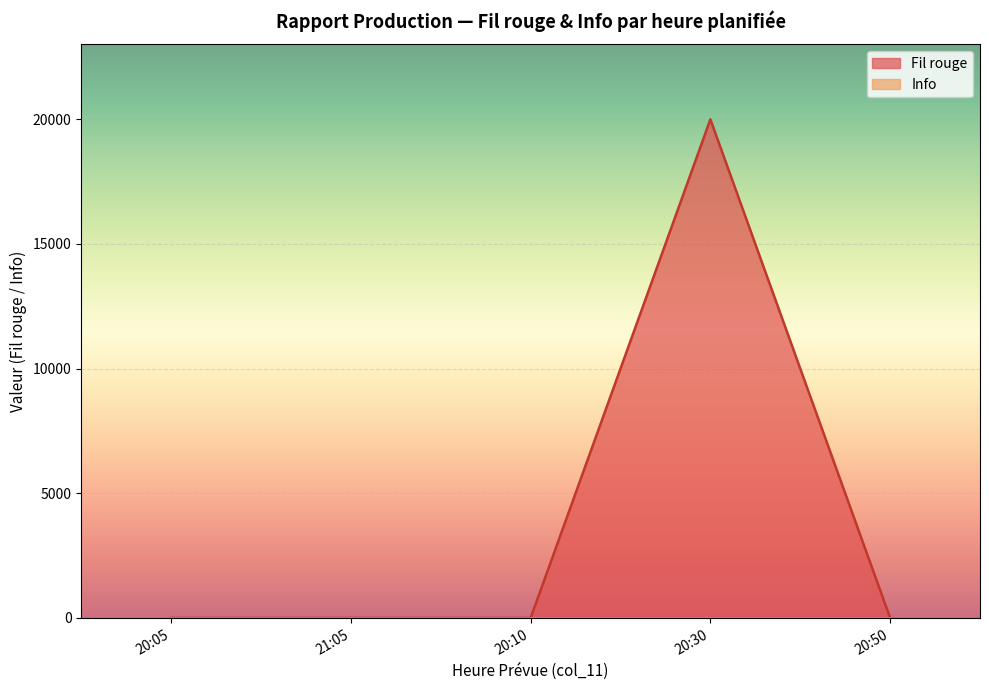

Is the value of Fil rouge at 20:30 greater than the value of Info at 20:30?

Yes